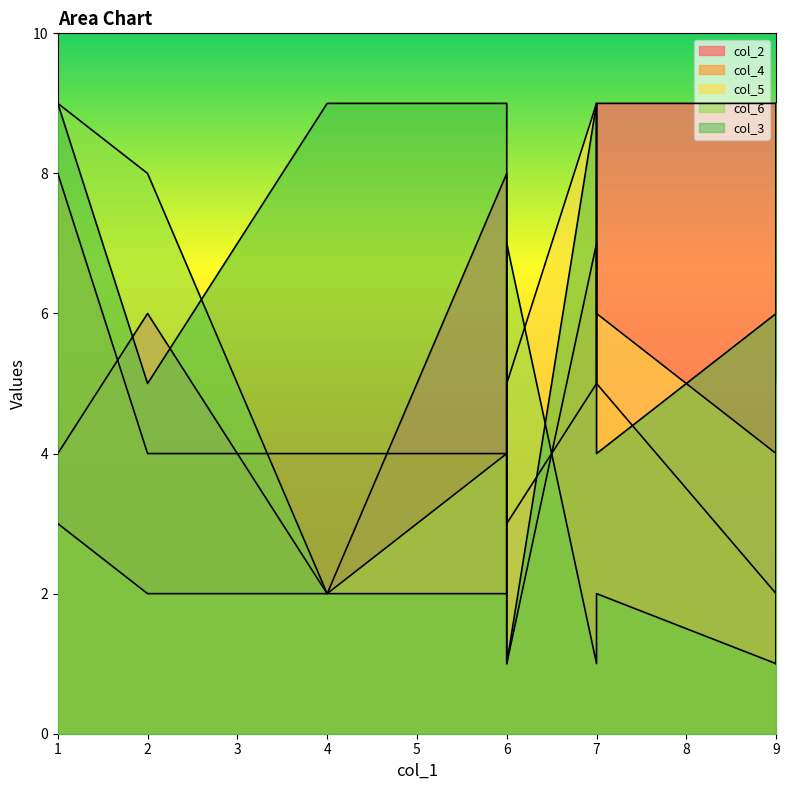

Is it true that col_4 equals 13 at 1?

False